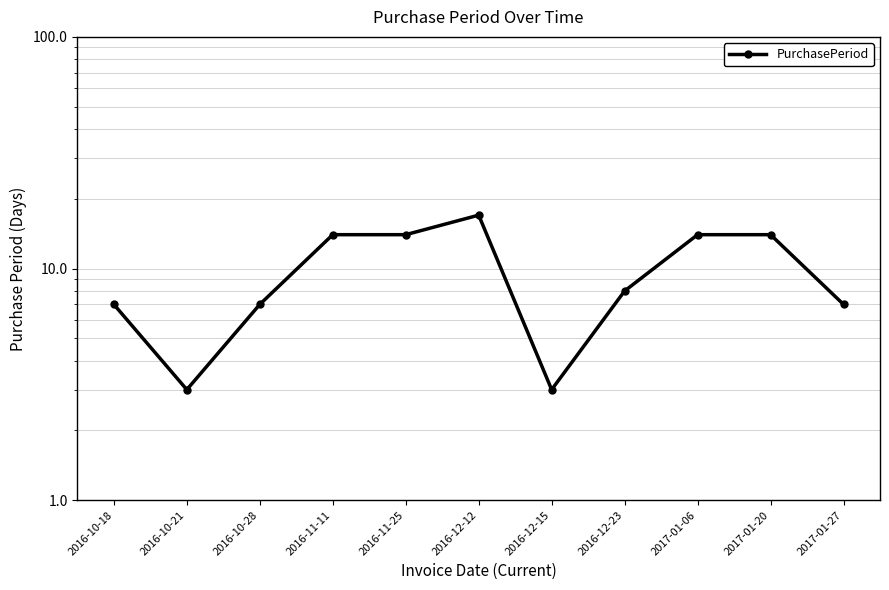

Where does the data first go above 8?

2016-11-11